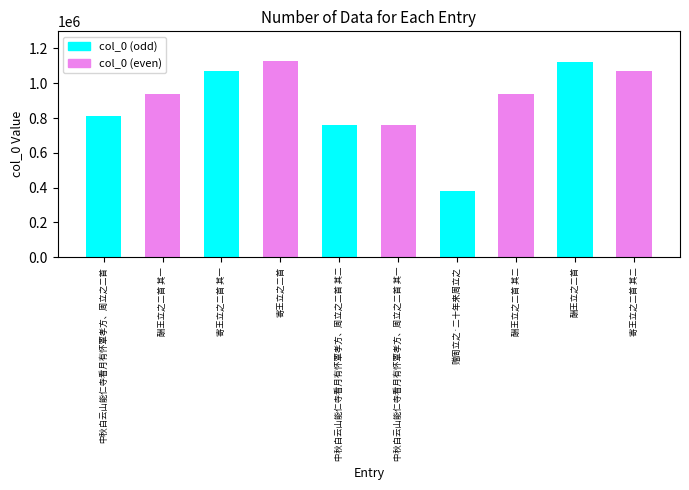

Are the bars grouped side by side (vs. stacked)?

No